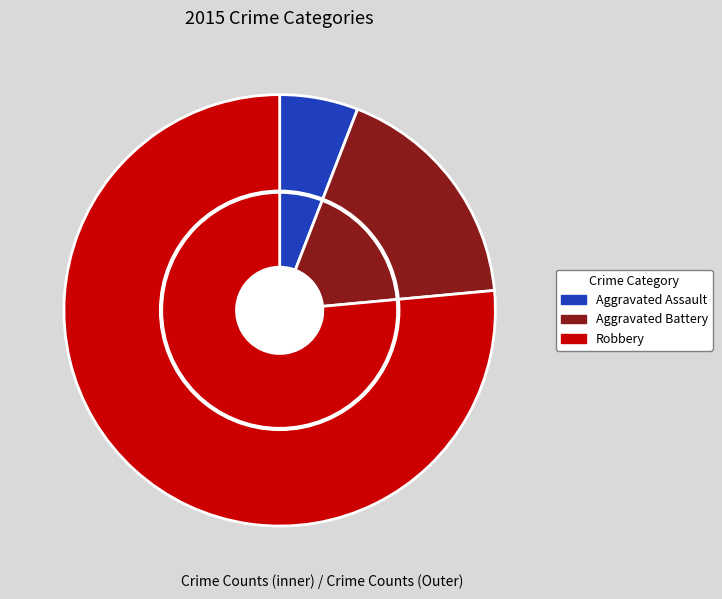

Rank the categories by value from lowest to highest.

Aggravated Assault, Aggravated Battery, Robbery